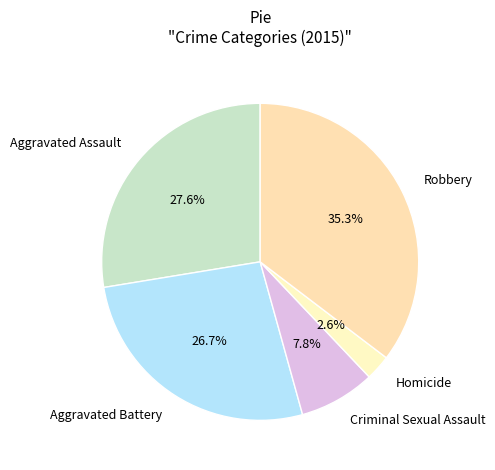

Which slice is the smallest?

Homicide